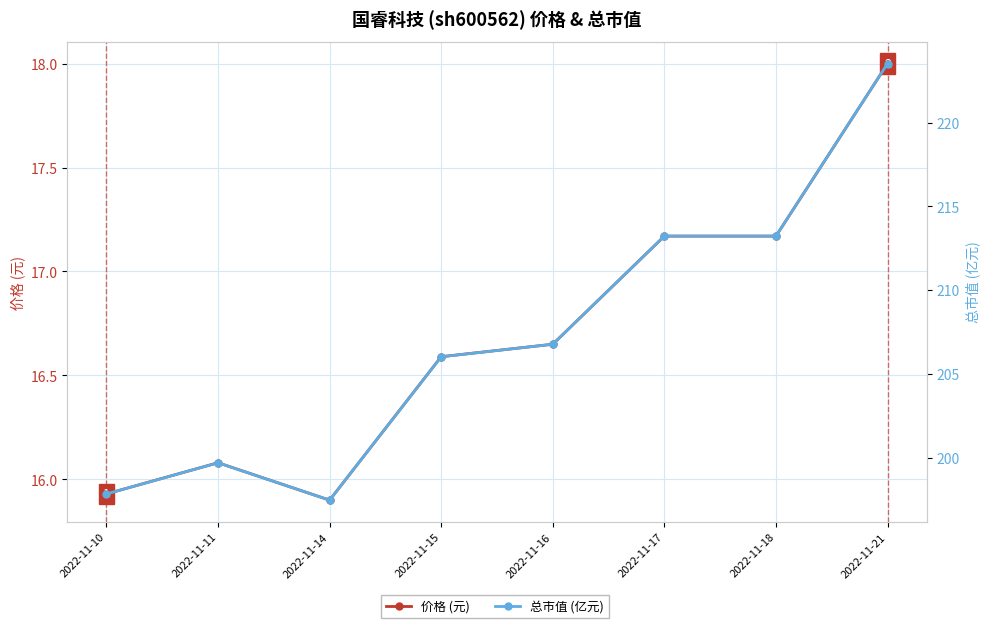

True or false: 价格 (元) and 总市值 (亿元) intersect in this chart.

False